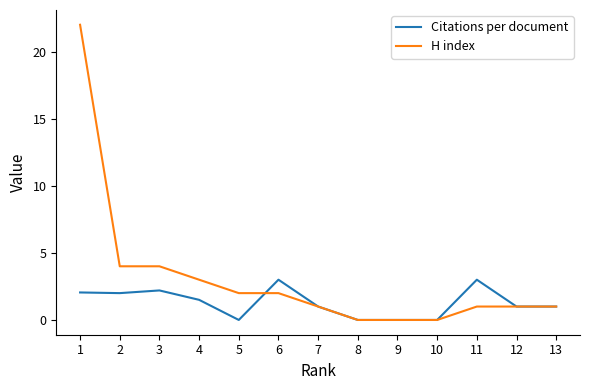

Does the chart have visible grid lines?

No